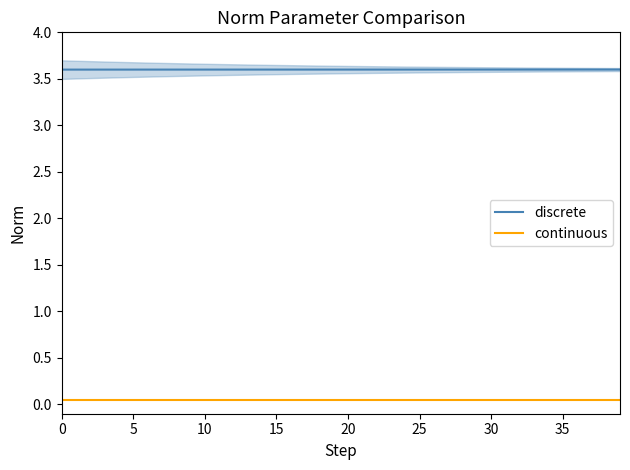

Does the chart have visible grid lines?

No